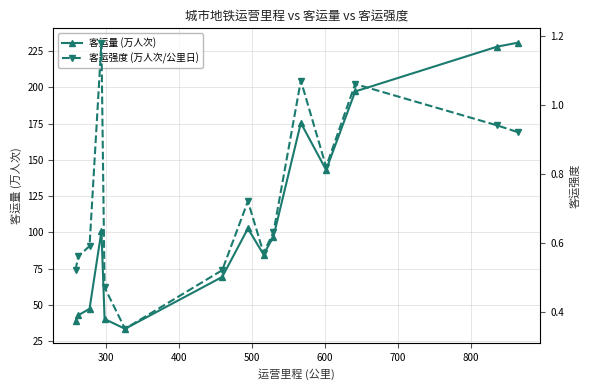

What is the highest value of the 客运量 (万人次) series?

230.8